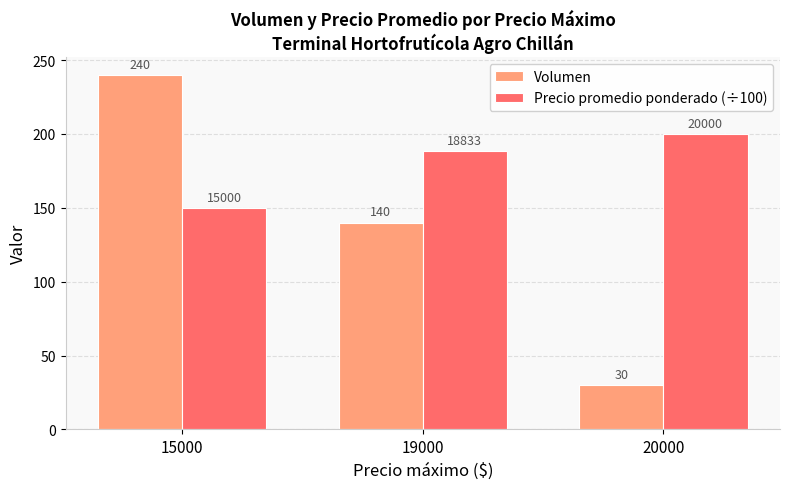

List the series in order of their peak value, lowest first.

Precio promedio ponderado (÷100), Volumen